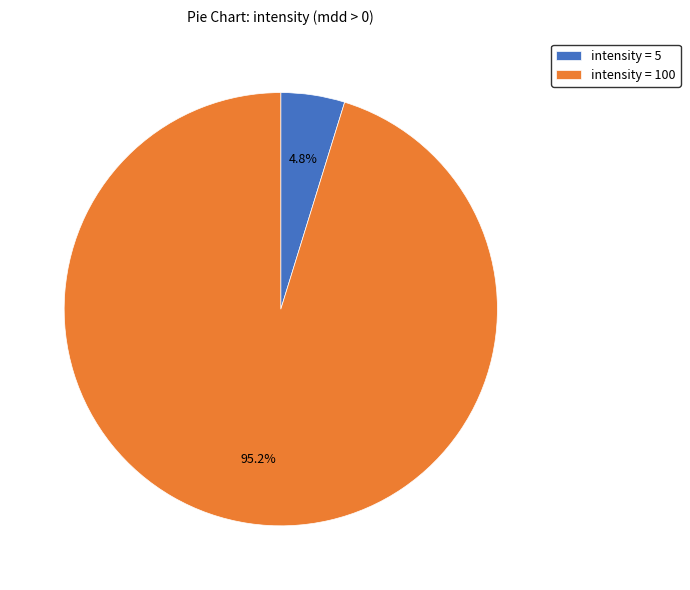

What is the total percentage of intensity = 5 and intensity = 100?

100.0%